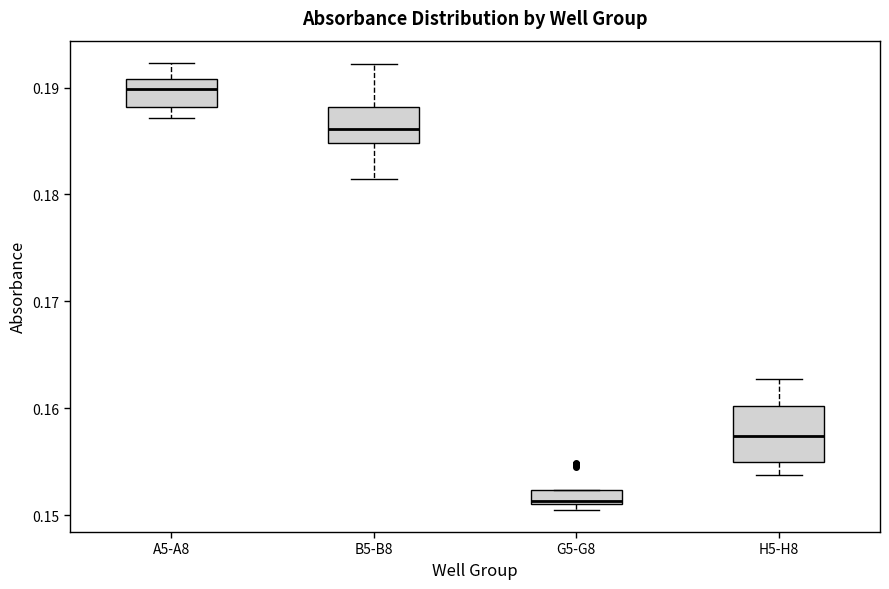

Comparing the boxes themselves (not the whiskers), which one is the tallest?

H5-H8